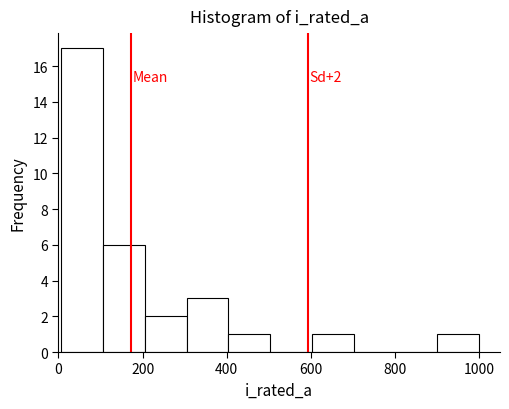

Which range on the x-axis has the tallest bar?

0 to 100